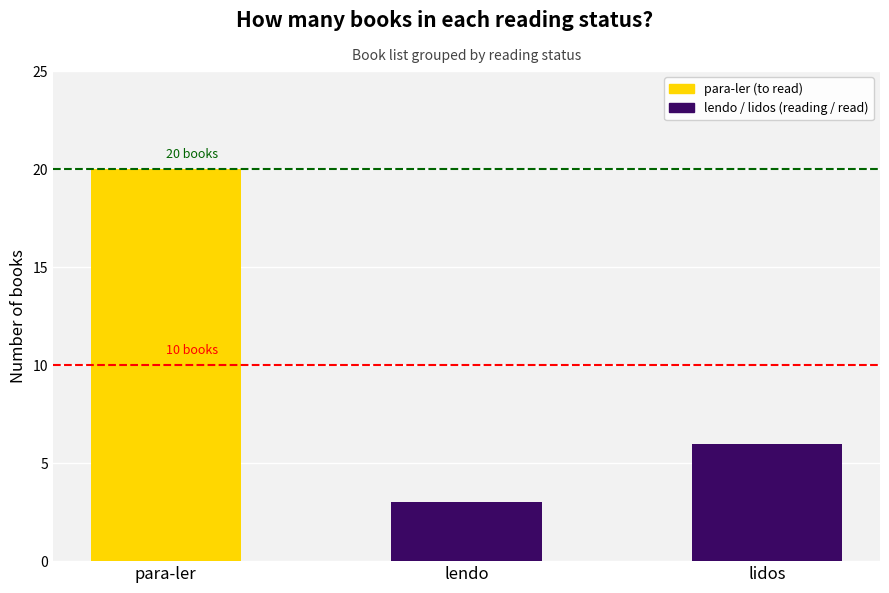

What is the value of the 1st bar from the left?

20